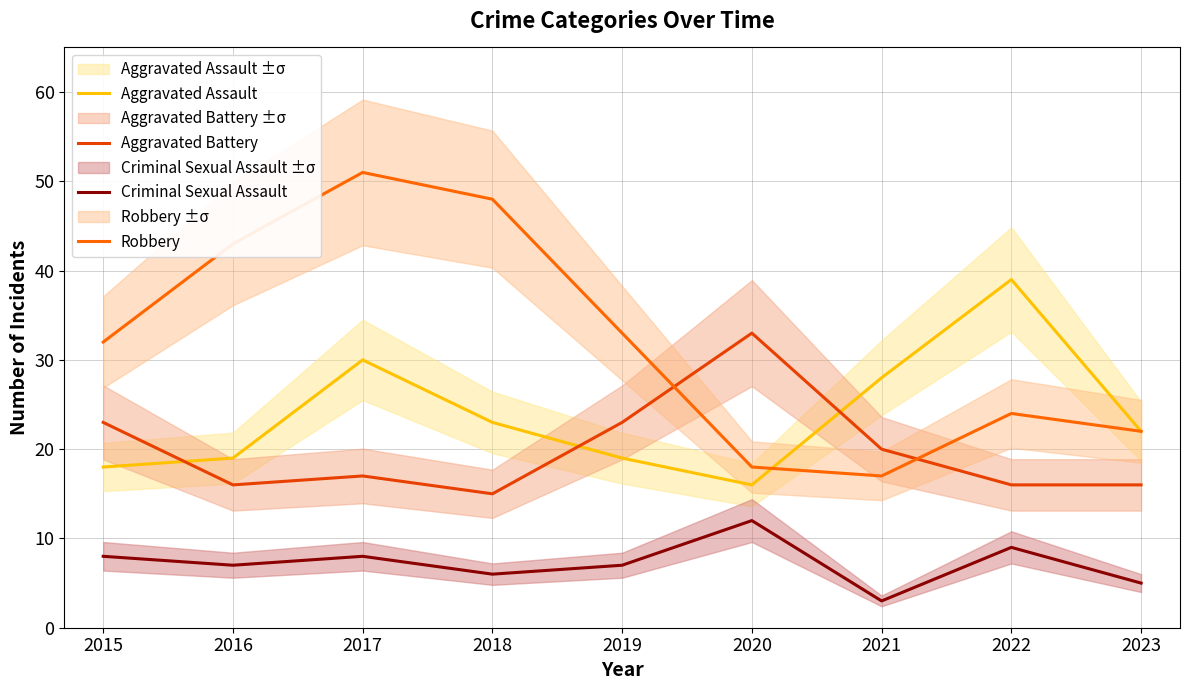

Reading left to right, list all the values displayed in this chart.

Aggravated Assault: 2015=18	2016=19	2017=30	2018=23	2019=19	2020=16	2021=28	2022=39	2023=22
Aggravated Battery: 2015=23	2016=16	2017=17	2018=15	2019=23	2020=33	2021=20	2022=16	2023=16
Criminal Sexual Assault: 2015=8	2016=7	2017=8	2018=6	2019=7	2020=12	2021=3	2022=9	2023=5
Robbery: 2015=32	2016=43	2017=51	2018=48	2019=33	2020=18	2021=17	2022=24	2023=22